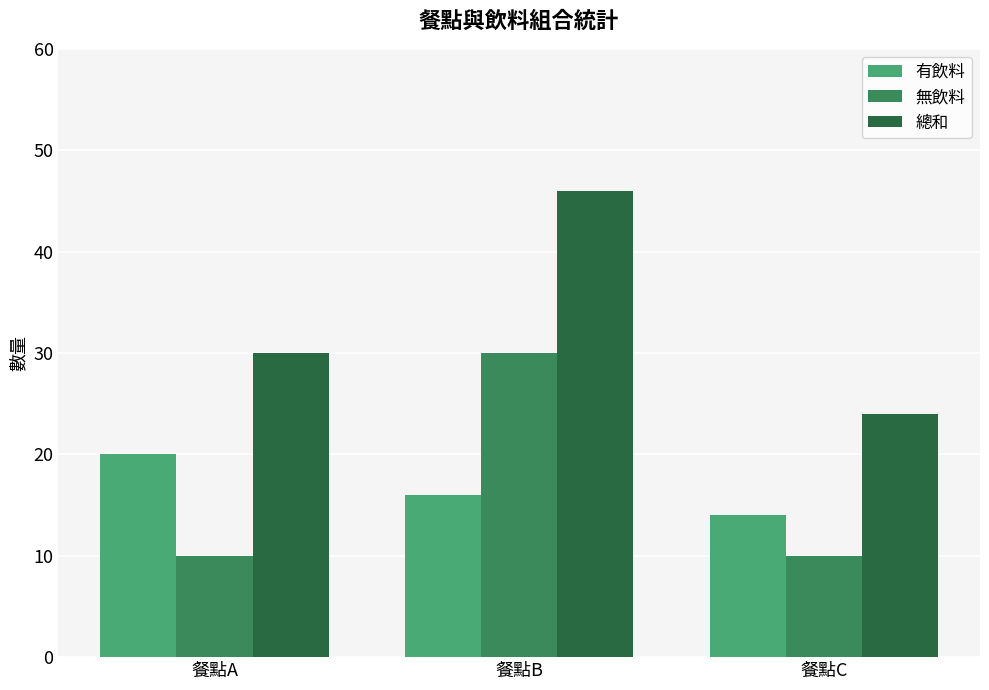

What is the value of the 無飲料 bar at the 1st from the left?

10